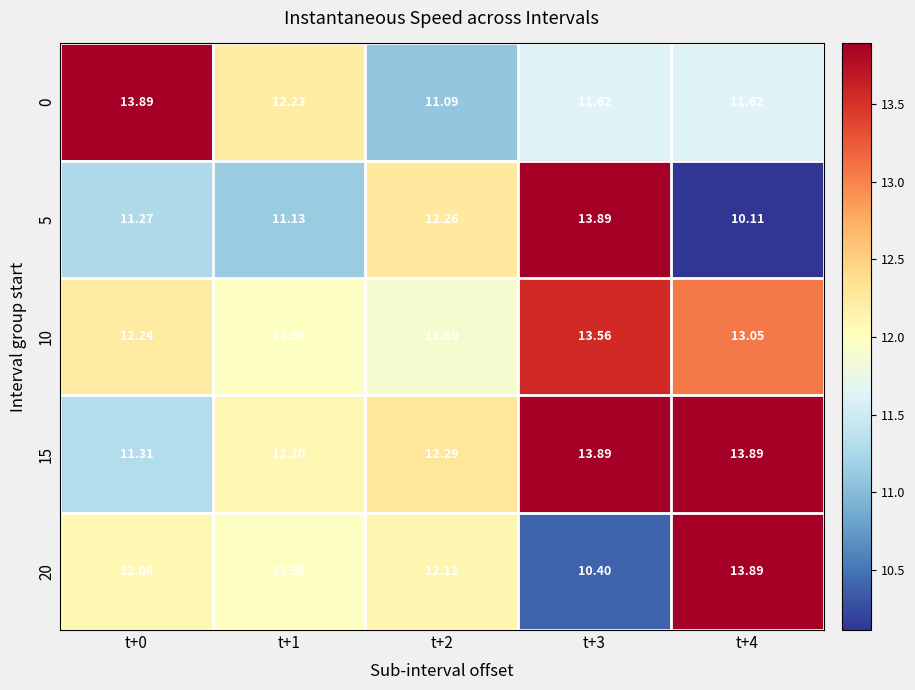

Is the value of 20 at t+3 greater than the value of 5 at t+2?

No